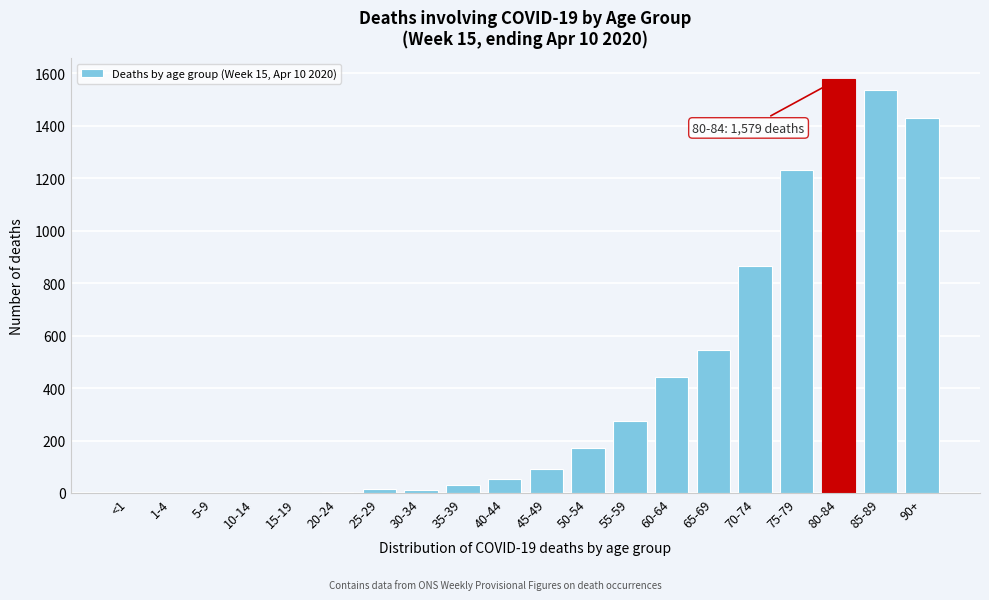

The chart shows a value of 1230 at 75-79. True or false?

True